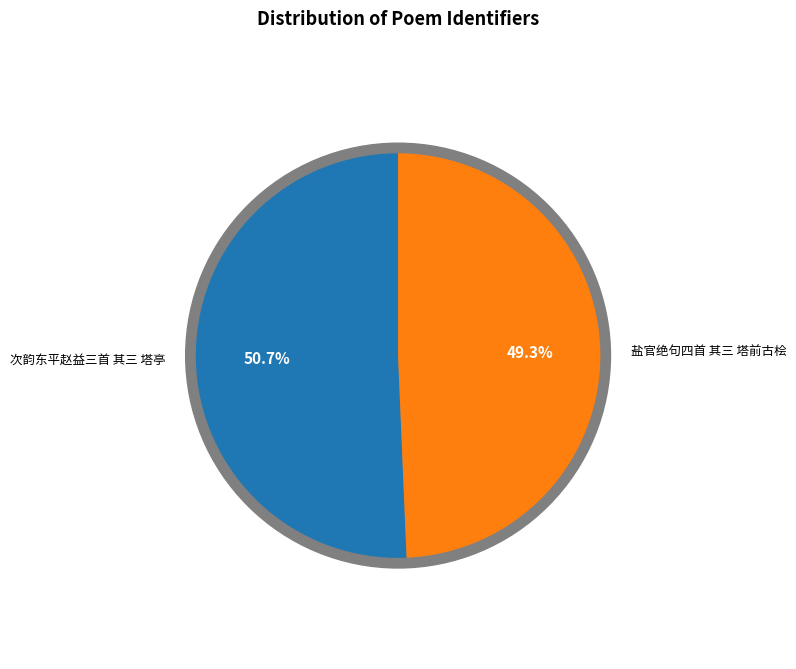

To the nearest percent, what is the difference between the largest and smallest slice percentages?

1%